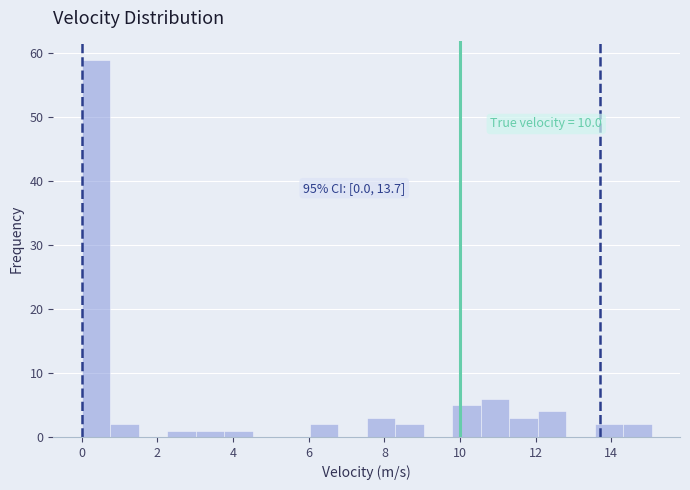

Around what value on the x-axis is the tallest bar? Give the approximate position of its centre, as read against the axis.

0.4